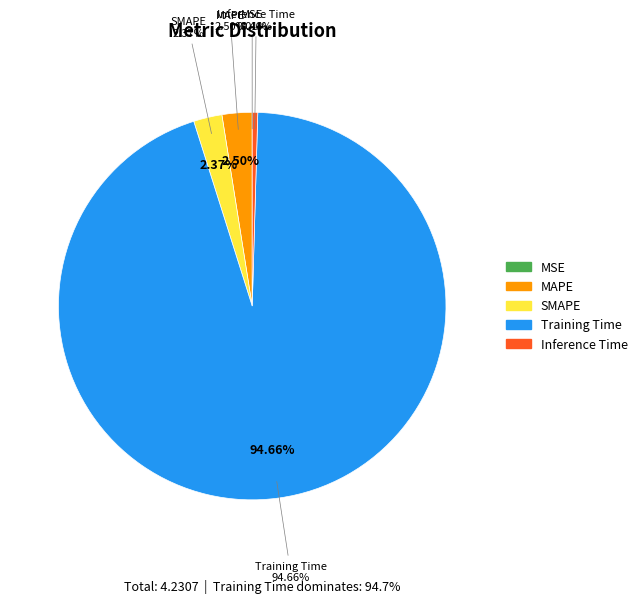

Does SMAPE represent more than half of the total?

No